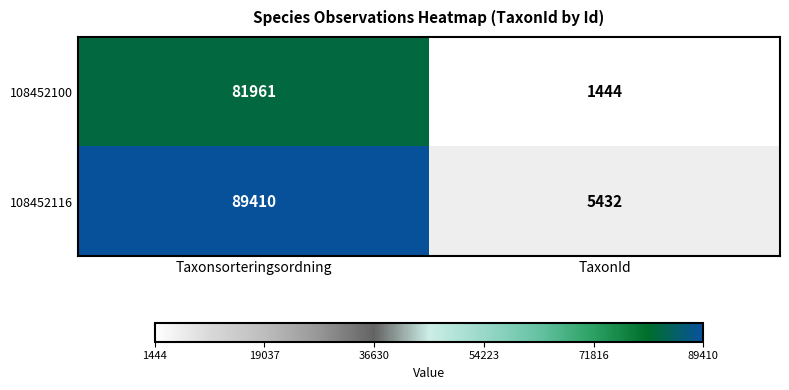

Which series has the largest total across all categories?

108452116